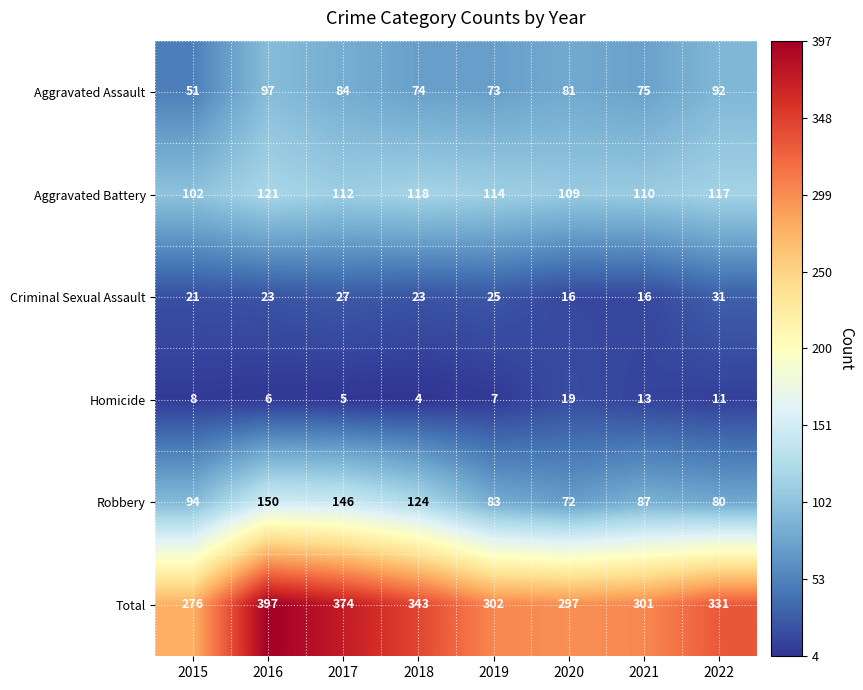

Which series has the widest spread of values?

Total